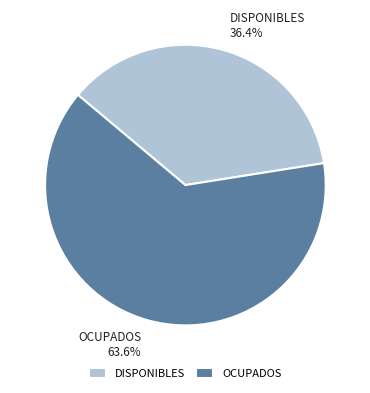

Does any single category account for the majority?

Yes